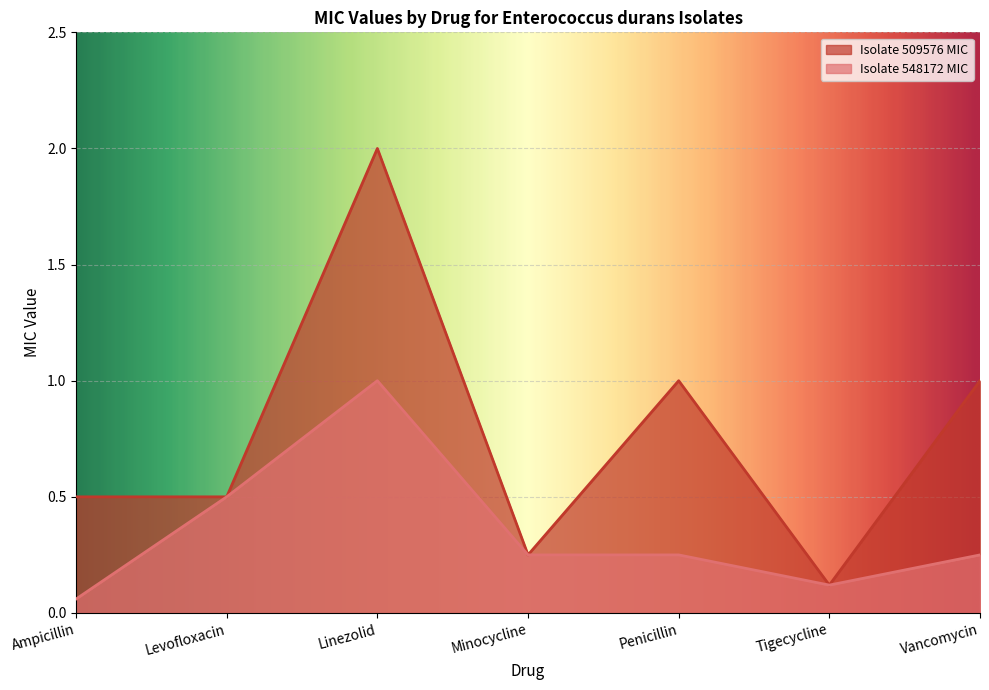

Which series has the largest total across all categories?

Isolate 509576 MIC